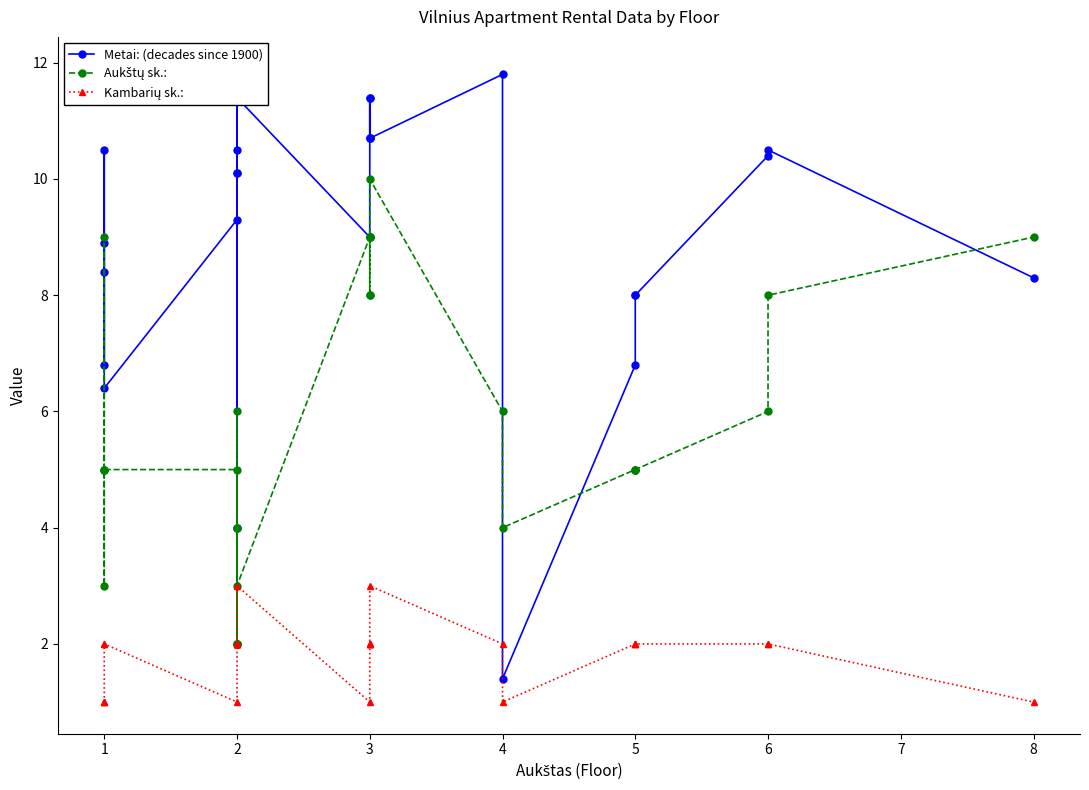

The value of Aukštų sk.: at 2 is 3.2. True or false?

False